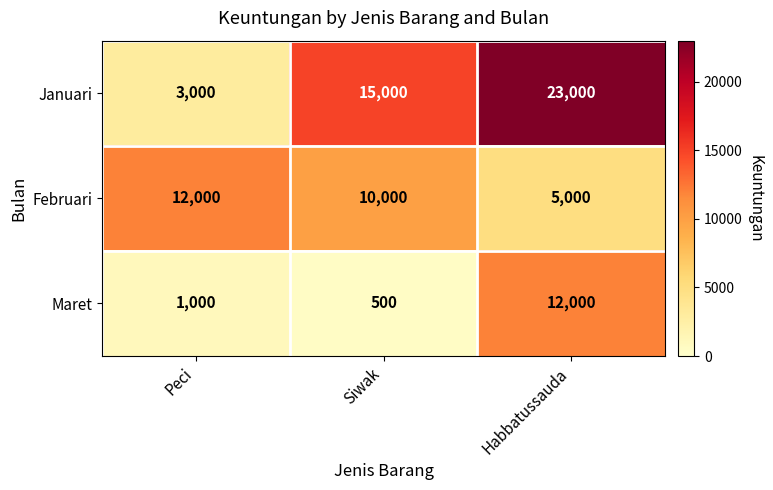

Which series has the largest total across all categories?

Januari